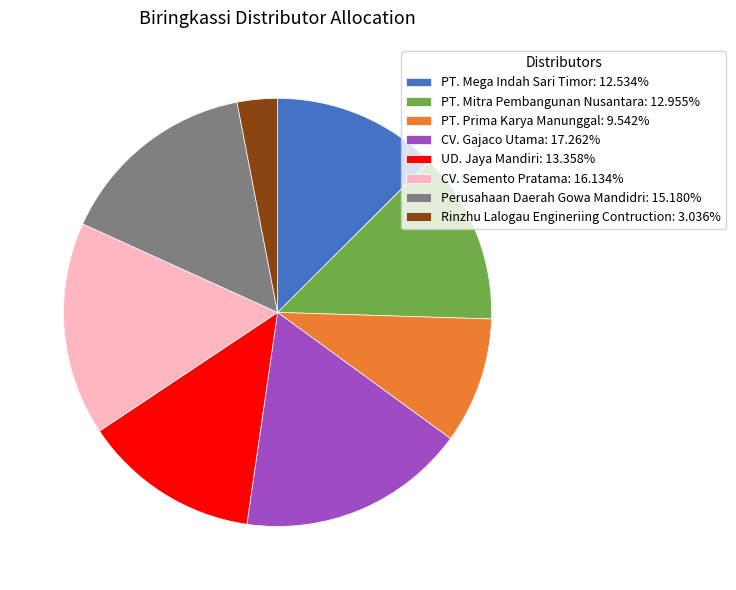

Approximately how many times larger is the value at CV. Semento Pratama compared to CV. Gajaco Utama?

0.9